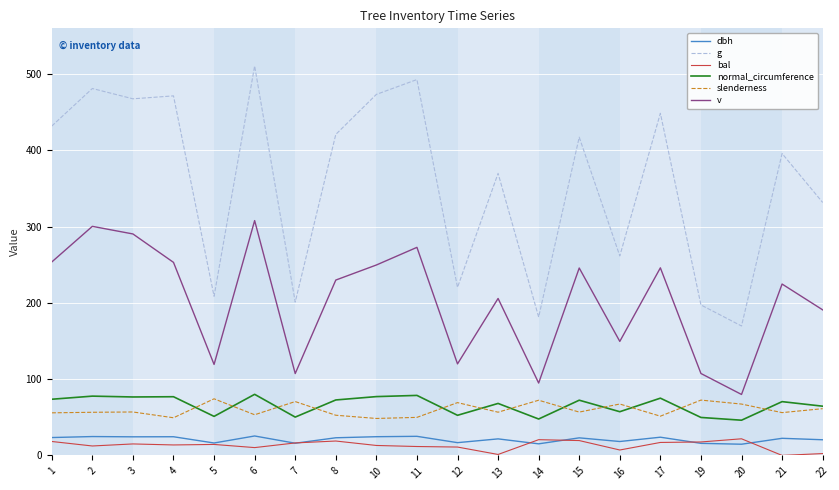

How many values in the g series exceed 417?

10